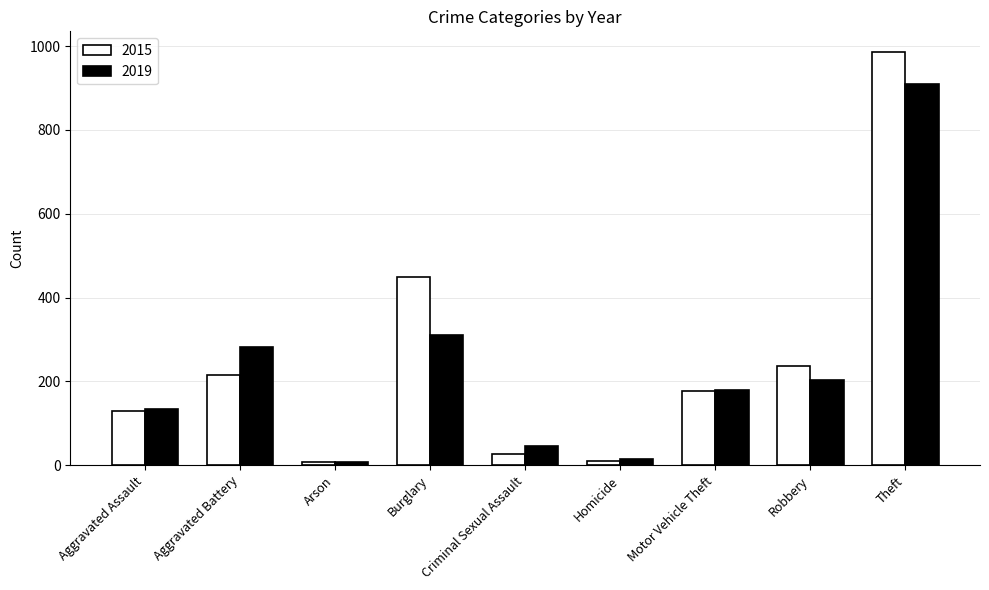

At which category is the sum across all series the highest?

Theft